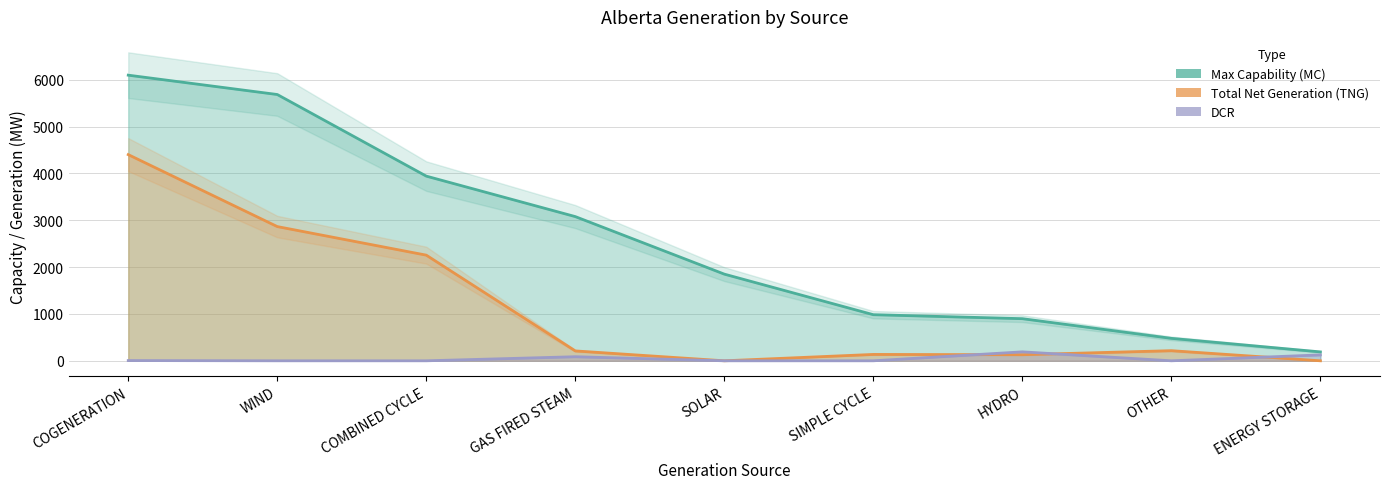

At which label does Max Capability (MC) reach its minimum?

ENERGY STORAGE